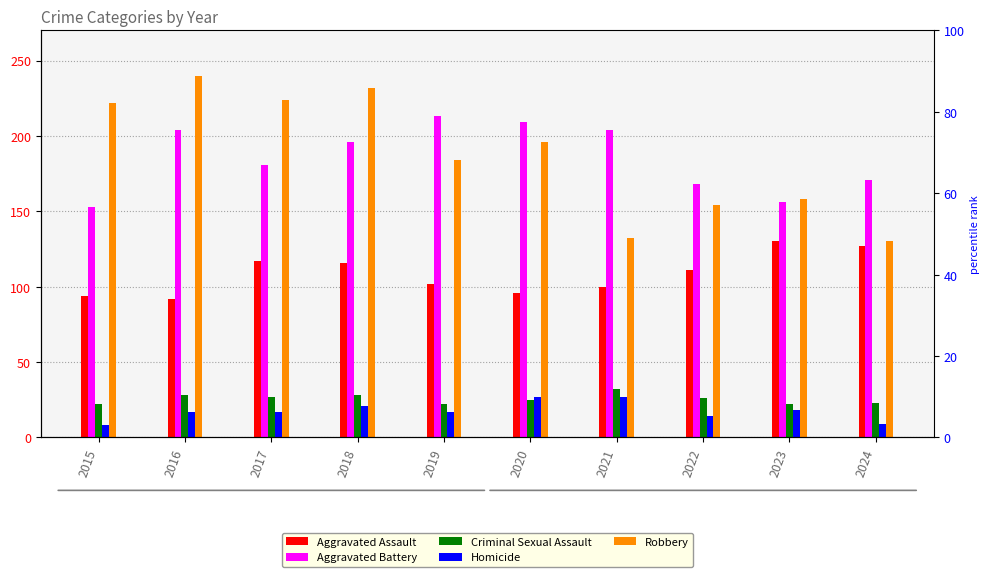

True or false: Robbery has a value of 158 at 2023.

True